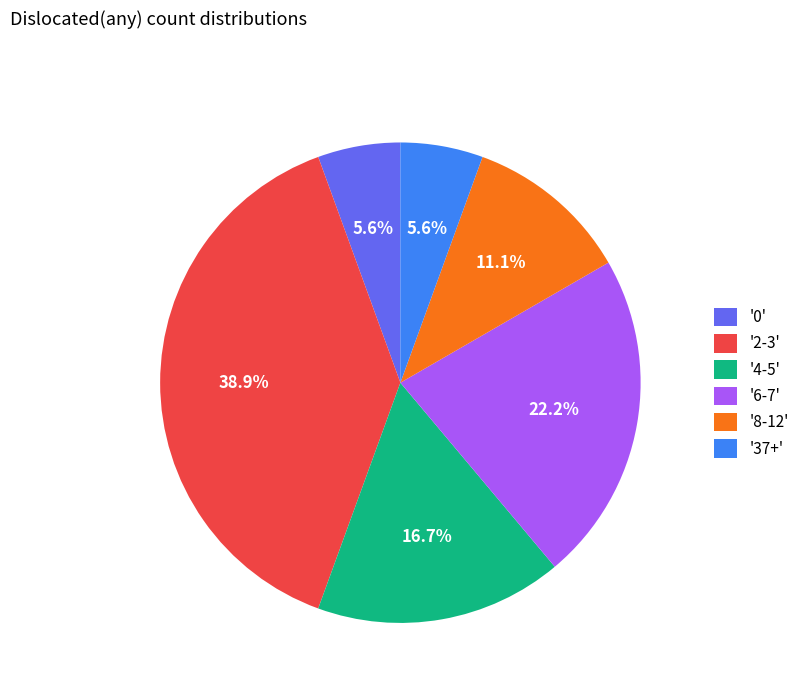

What is the largest slice in the pie chart?

'2-3'